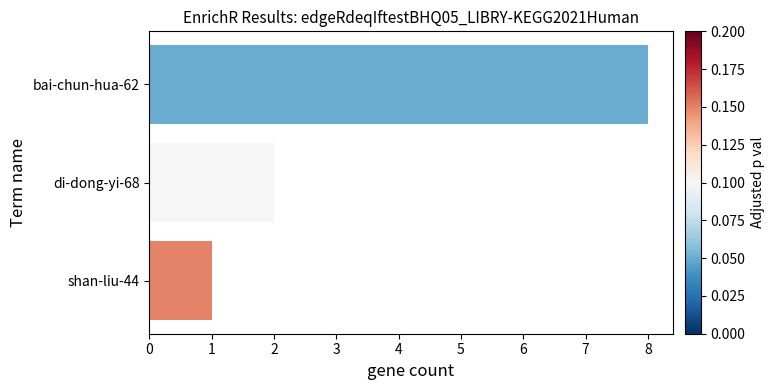

What is the sum of all values?

11